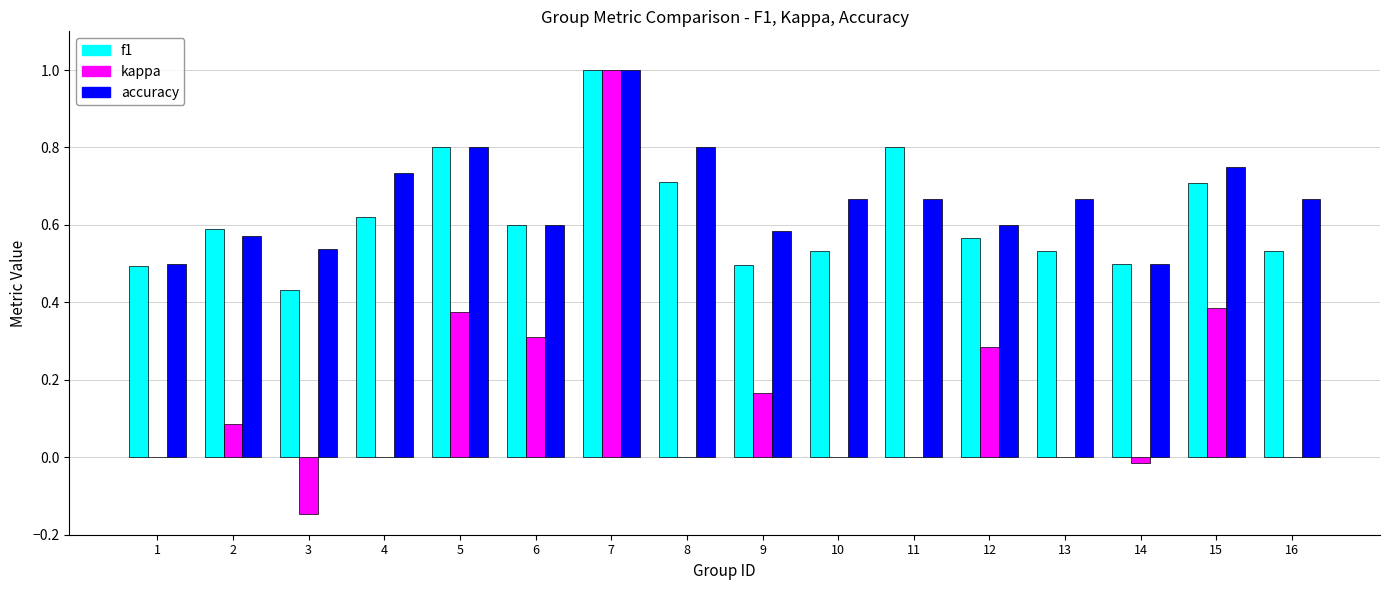

Is the value of kappa at 9 greater than the value of f1 at 5?

No